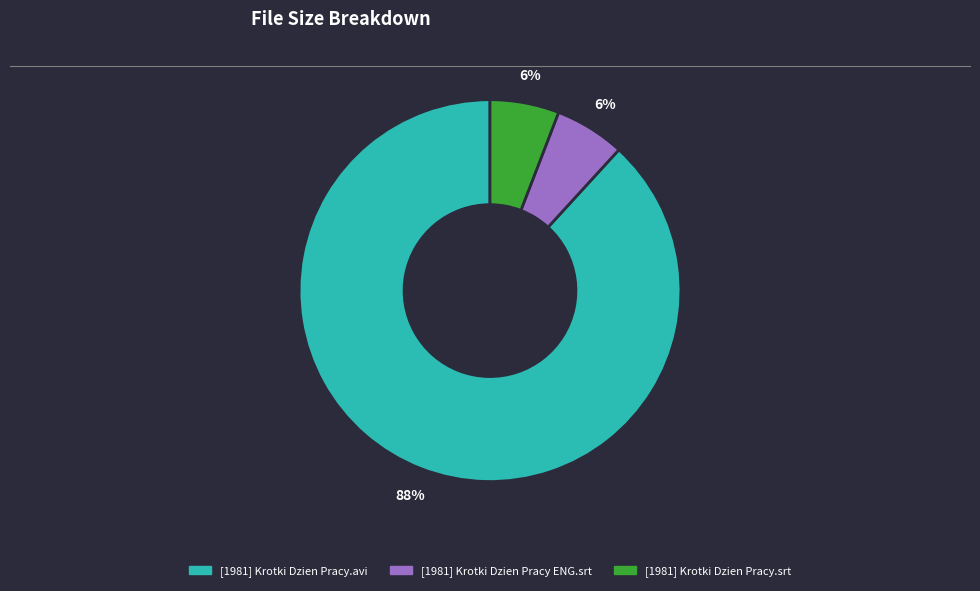

Which category has the biggest portion of the pie?

[1981] Krotki Dzien Pracy.avi